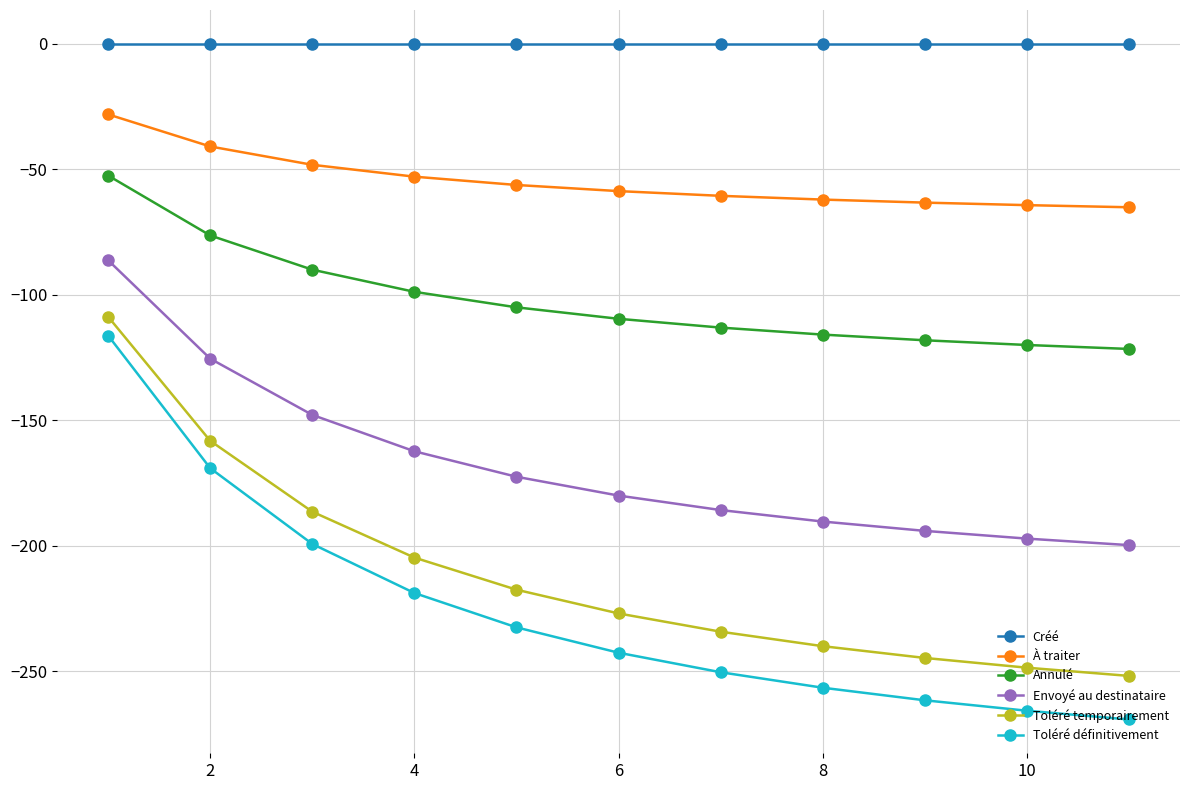

What is the difference between the second highest and minimum values in the Toléré temporairement series?

93.7